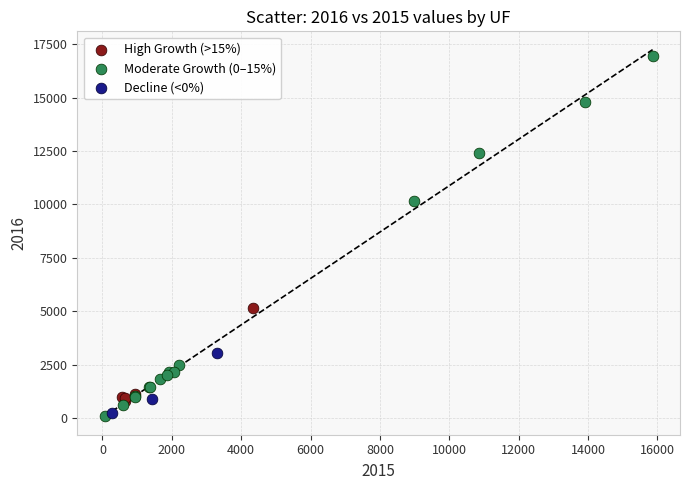

Which series has the widest spread of Y values?

Moderate Growth (0–15%)